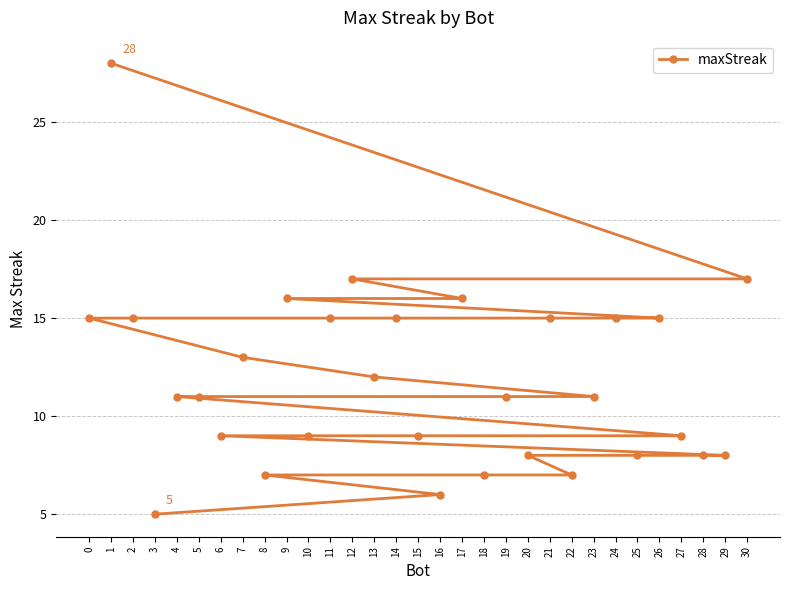

Count the number of values greater than 11.

14